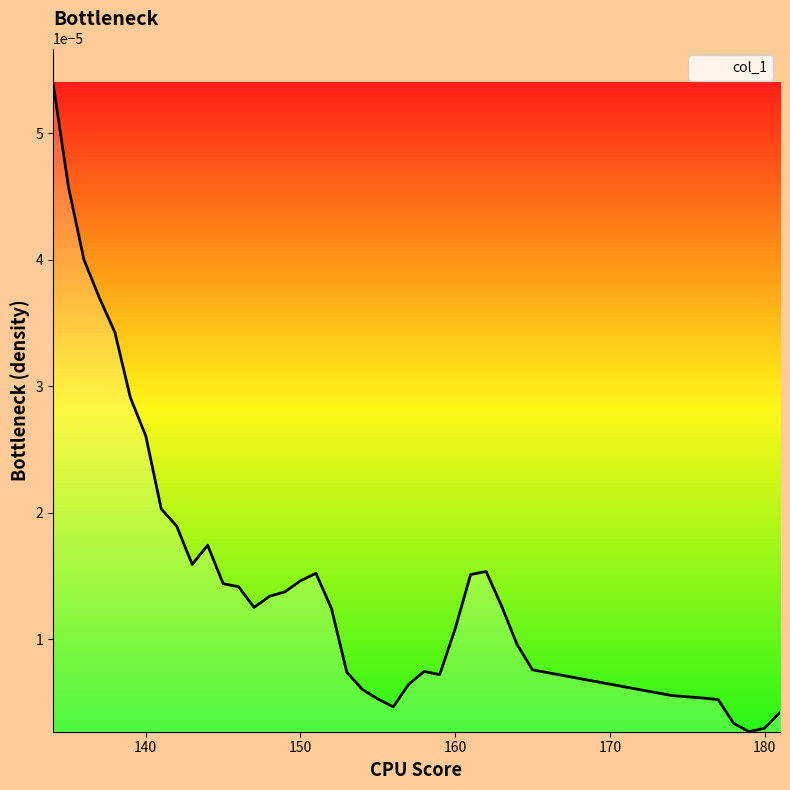

Which label corresponds to the largest value in the chart?

134